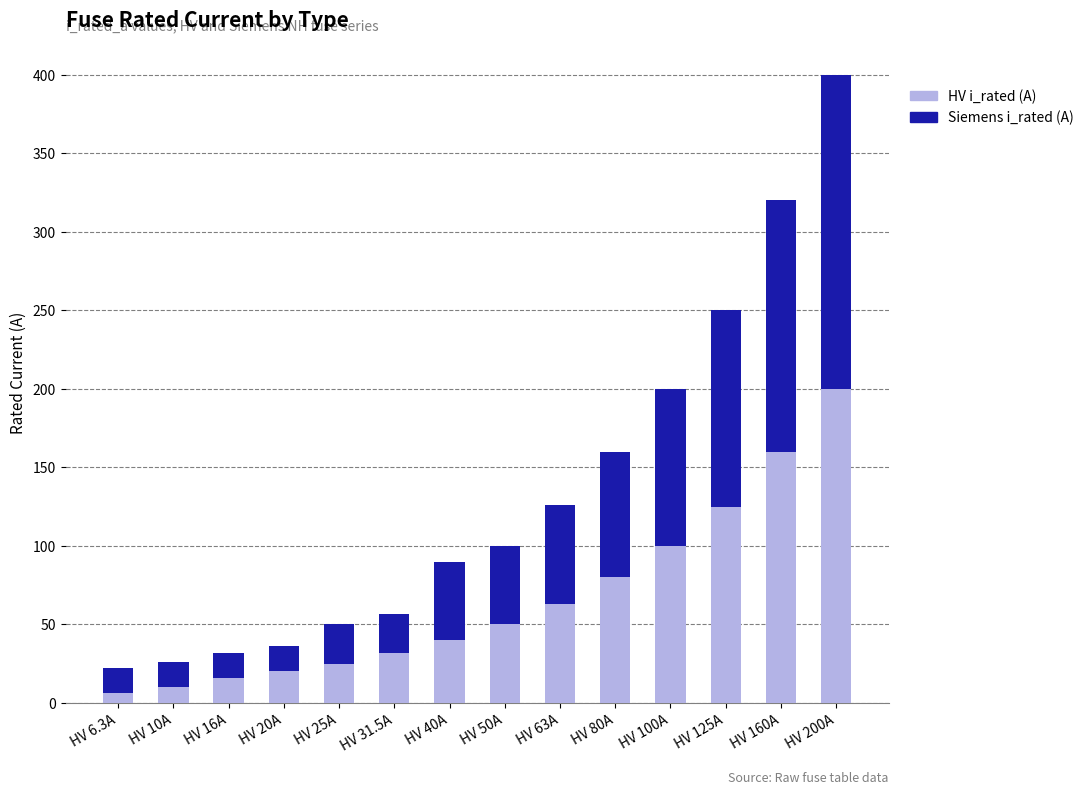

How many categories are shown in the chart?

14